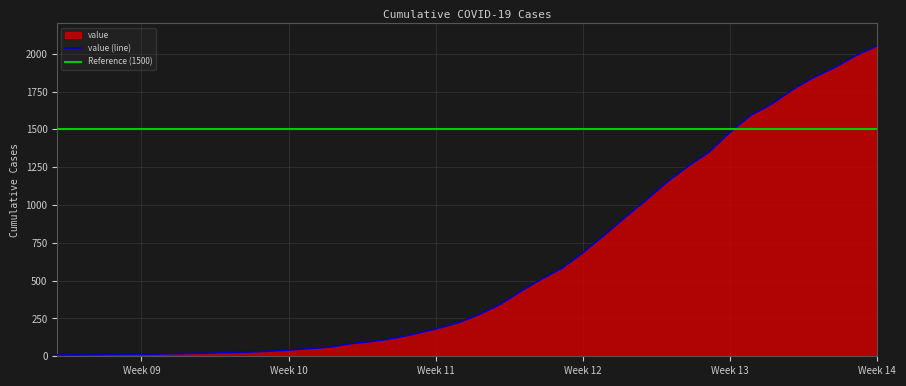

Where is the data nearest to the value 1030?

2020-03-26